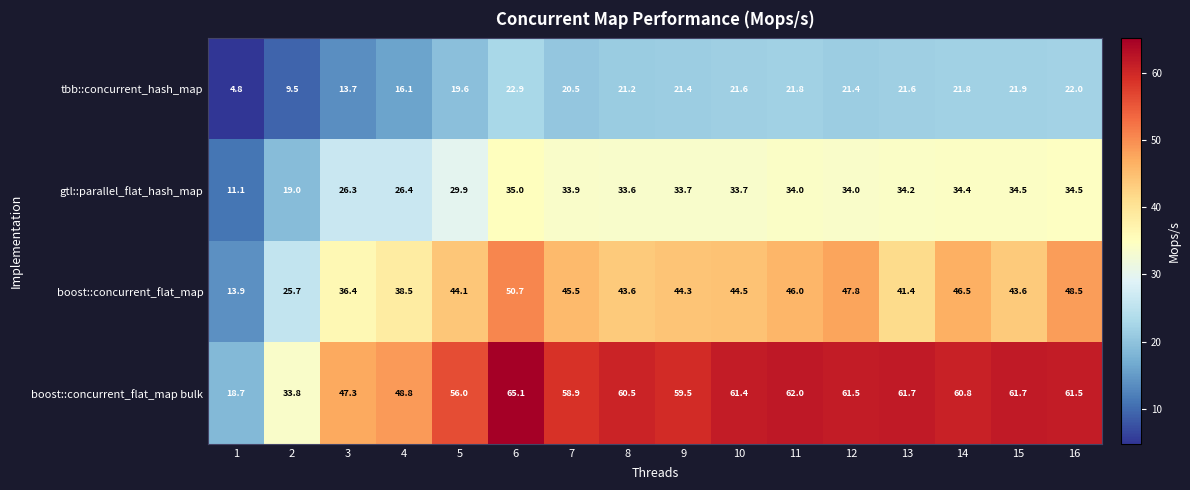

What is the difference between the highest and lowest values at 10?

39.8